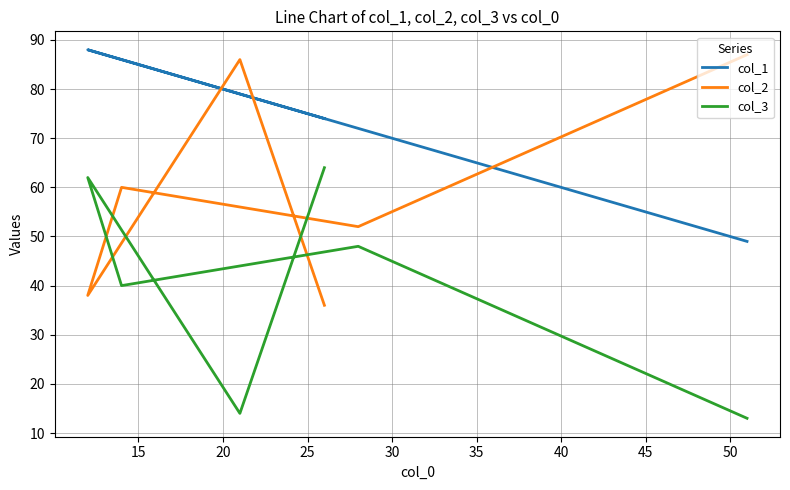

Which series has the widest spread of values?

col_2